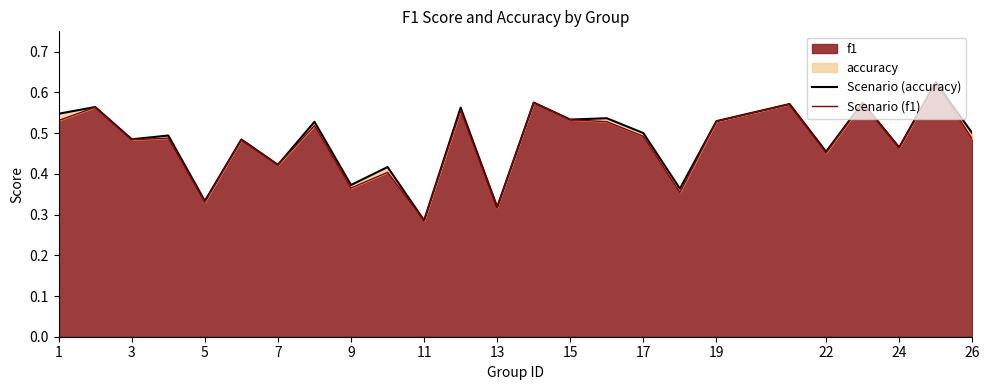

Does the chart have visible grid lines?

No